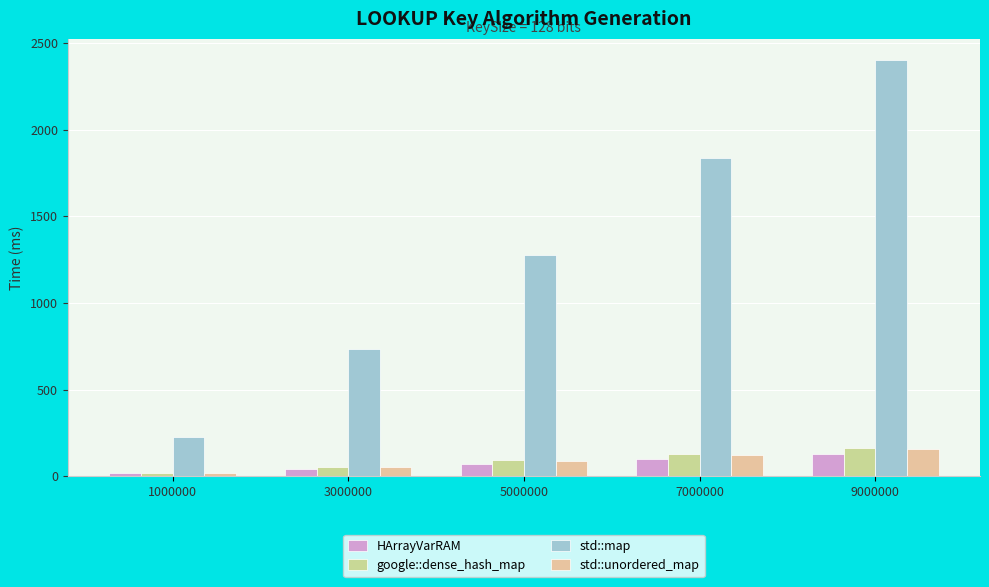

At which label is std::unordered_map closest to 85?

5000000